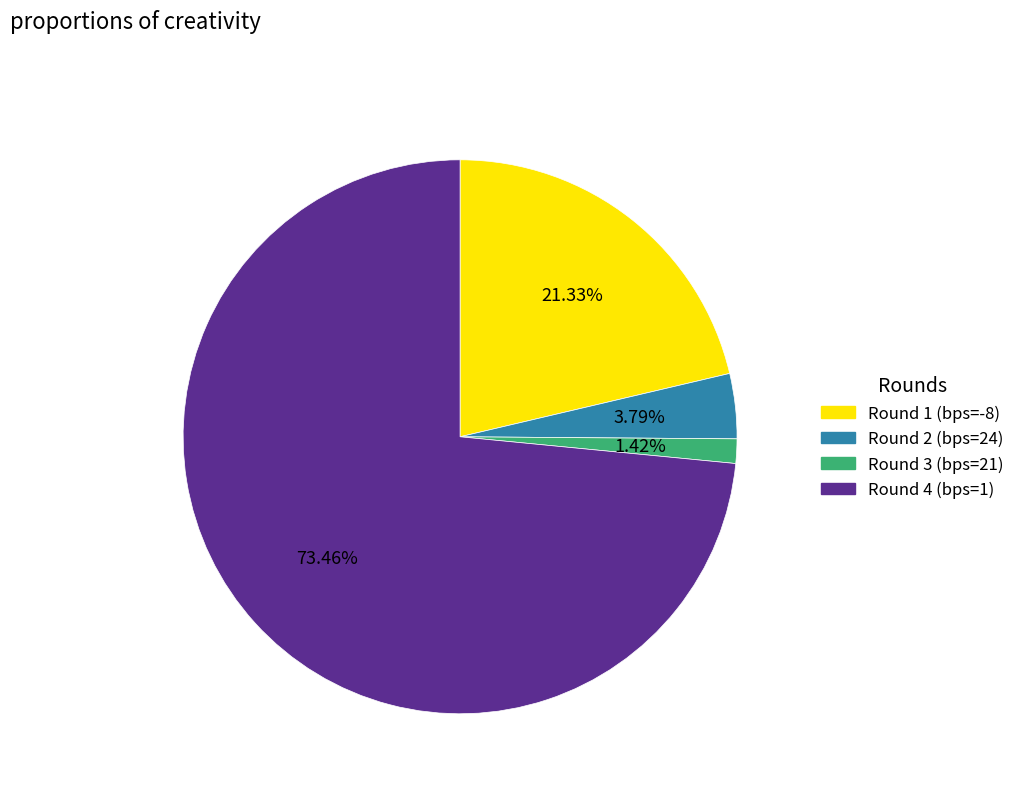

Count the number of slices in the pie.

4